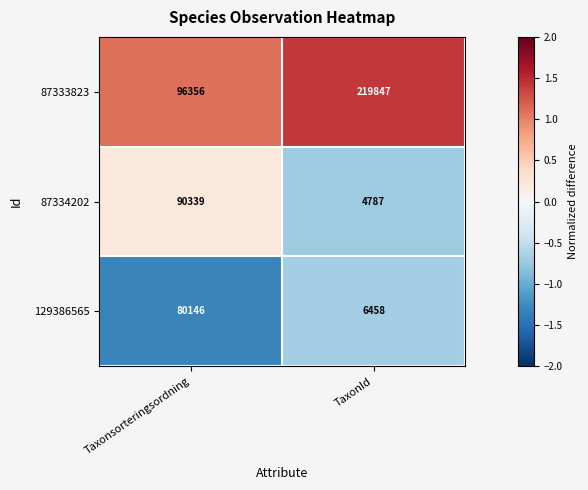

At which category is the sum across all series the highest?

Taxonsorteringsordning